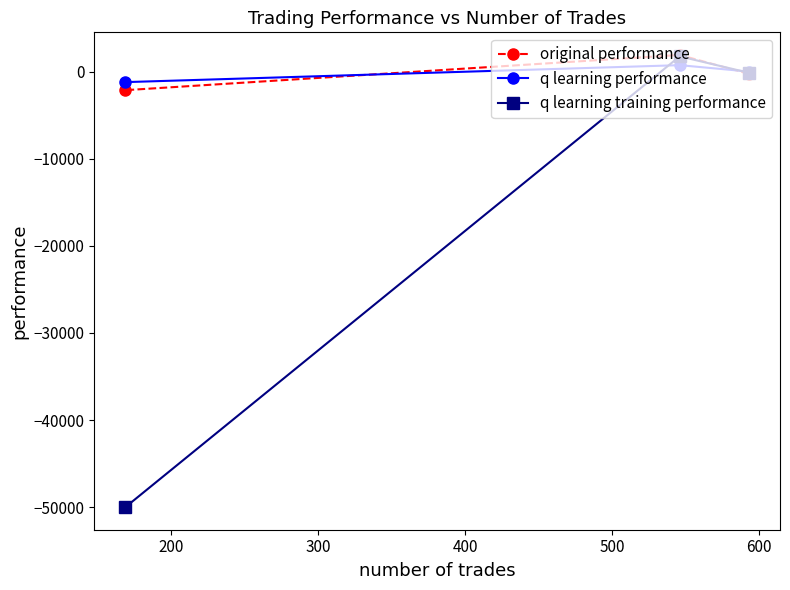

What is the minimum value for original performance?

-2136.0